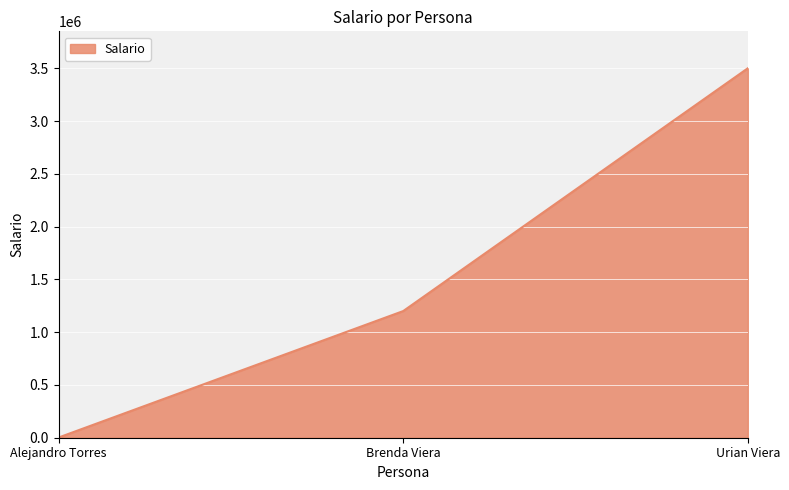

What is the maximum value shown in the chart?

3500000